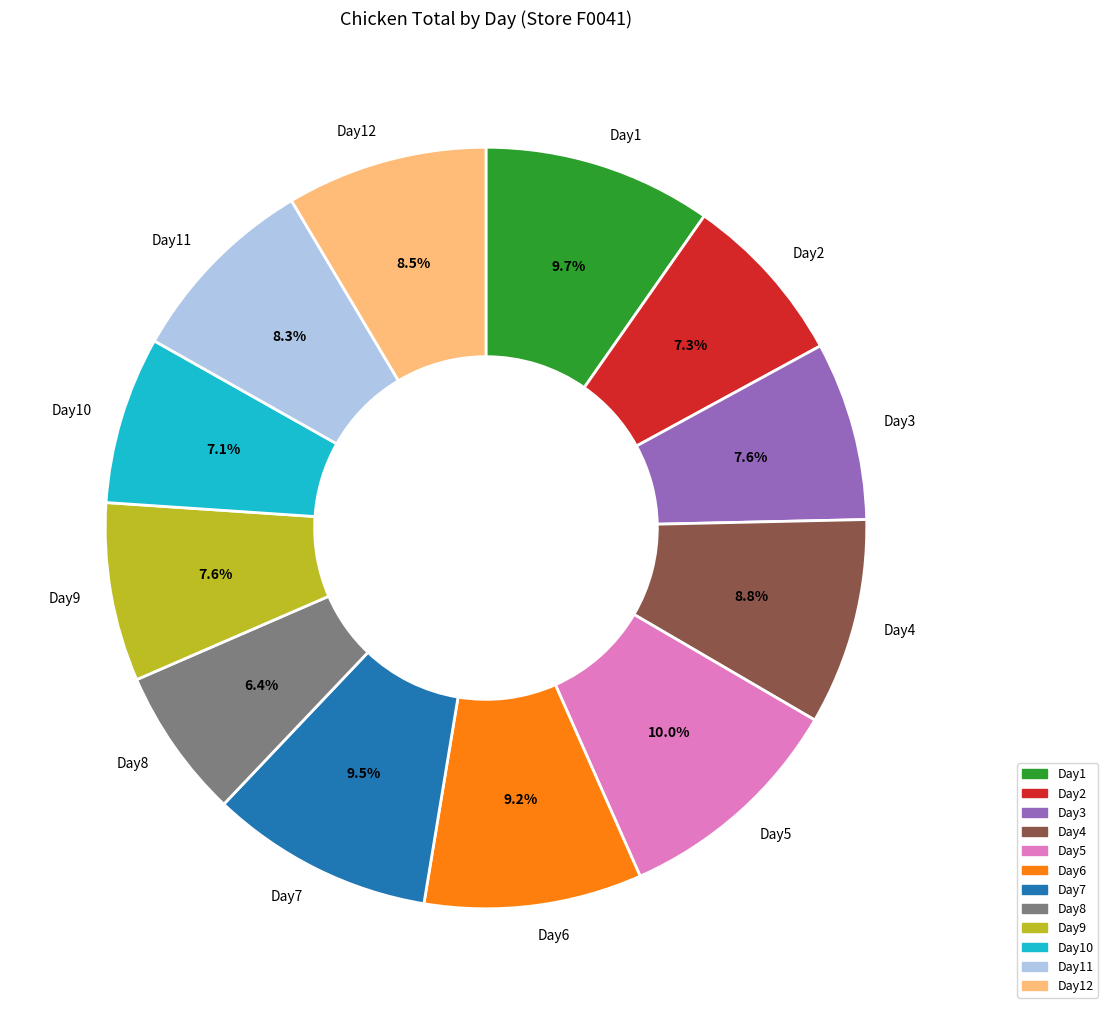

Between Day4 and Day1, which is larger?

Day1